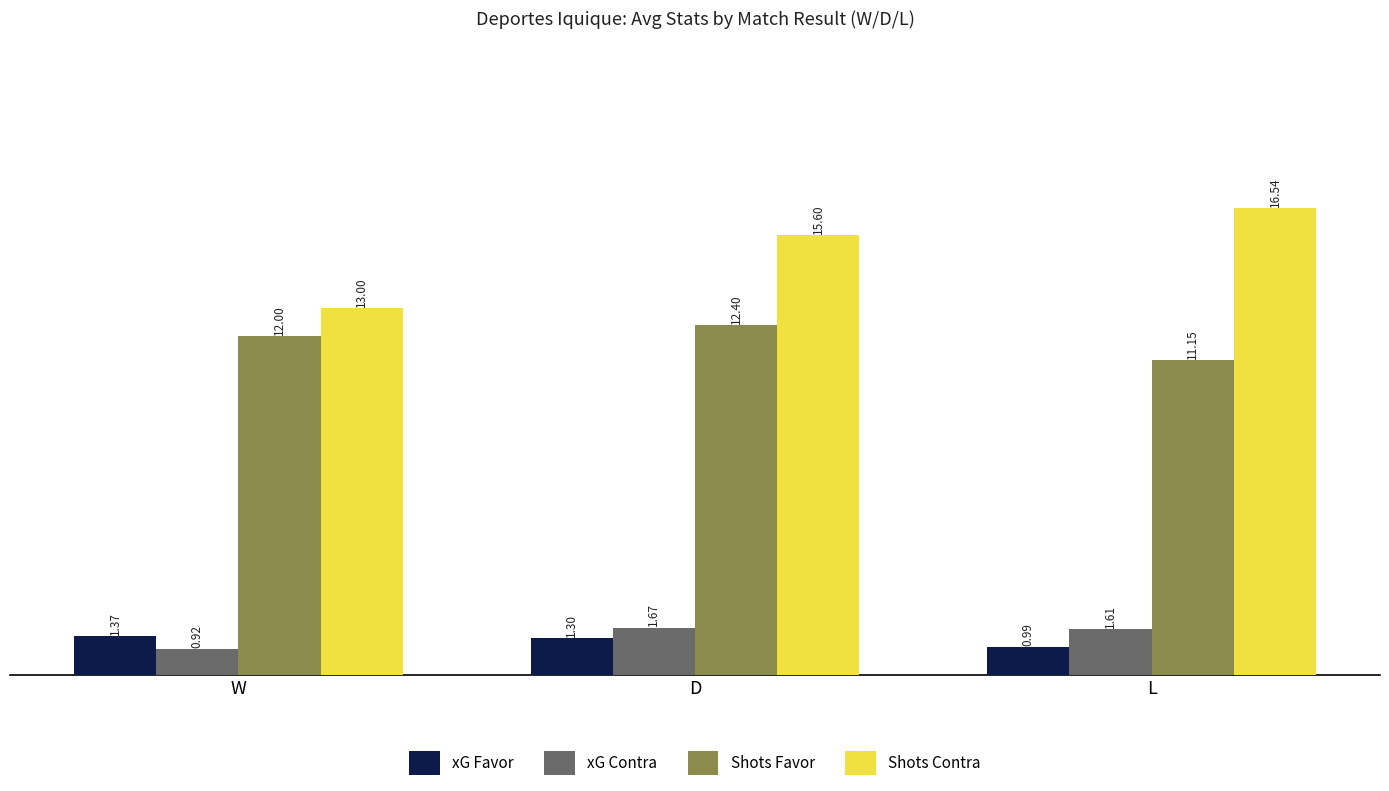

How many Shots Contra values are between 13 and 16?

2